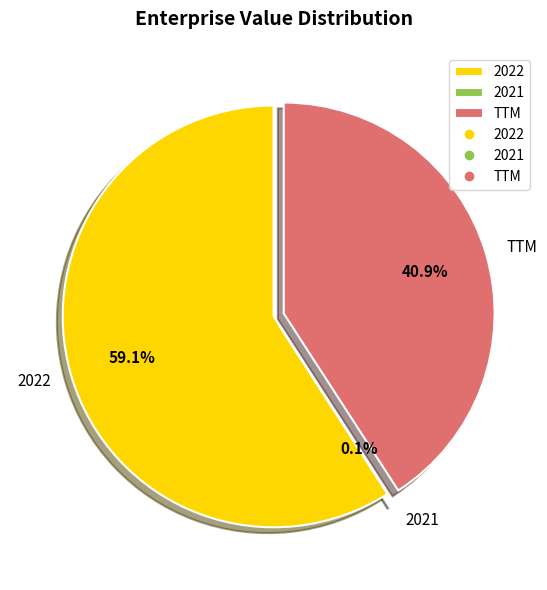

Combined, do TTM and 2022 account for over 50%?

Yes